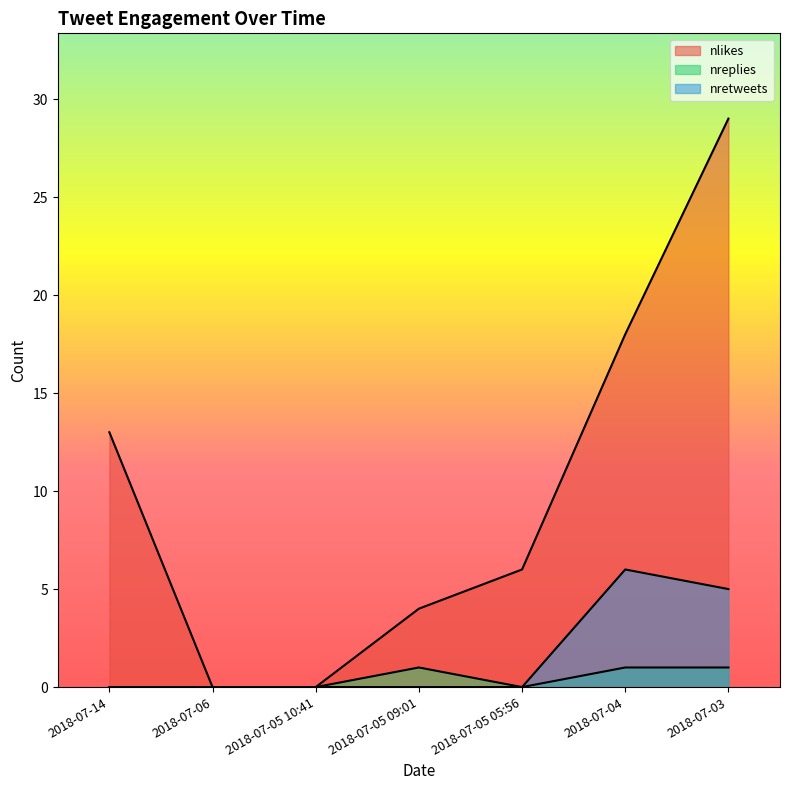

Between 2018-07-05 05:56 and 2018-07-03, which series saw the biggest shift?

nlikes